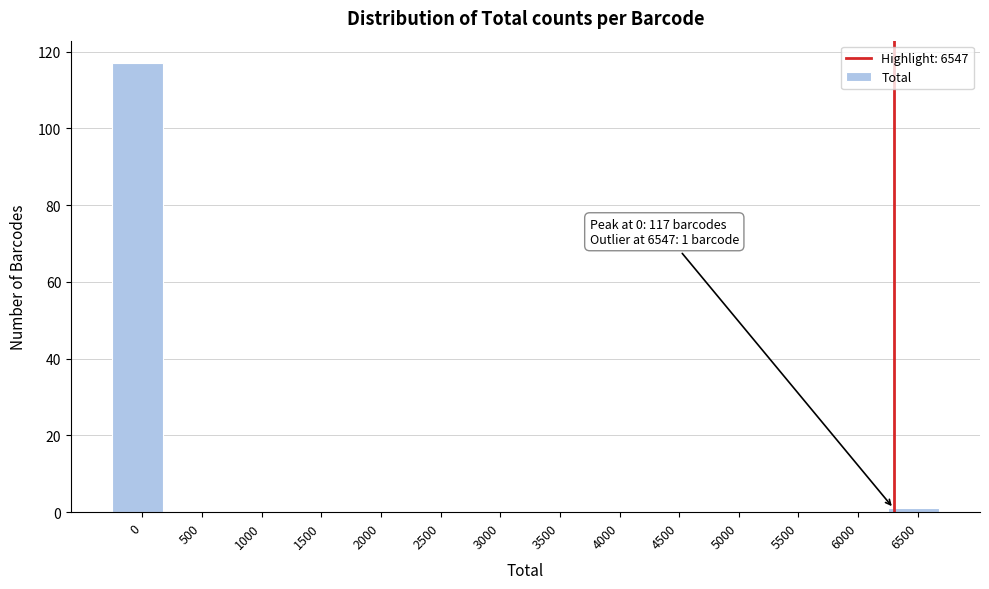

Reading right to left, what are all the values shown in this chart?

6500=1	6000=0	5500=0	5000=0	4500=0	4000=0	3500=0	3000=0	2500=0	2000=0	1500=0	1000=0	500=0	0=117